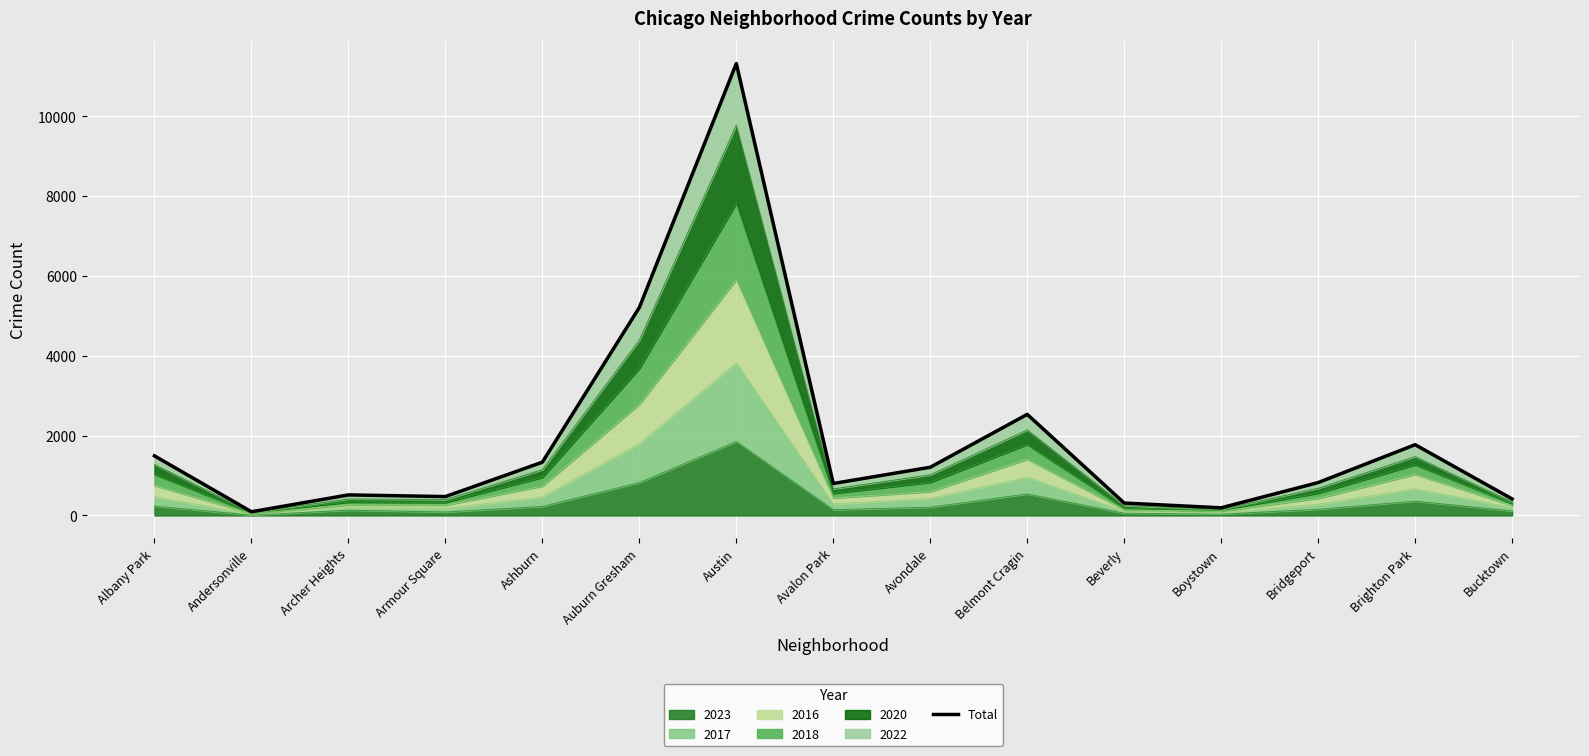

What is the difference between the values at Archer Heights and Avalon Park?

286